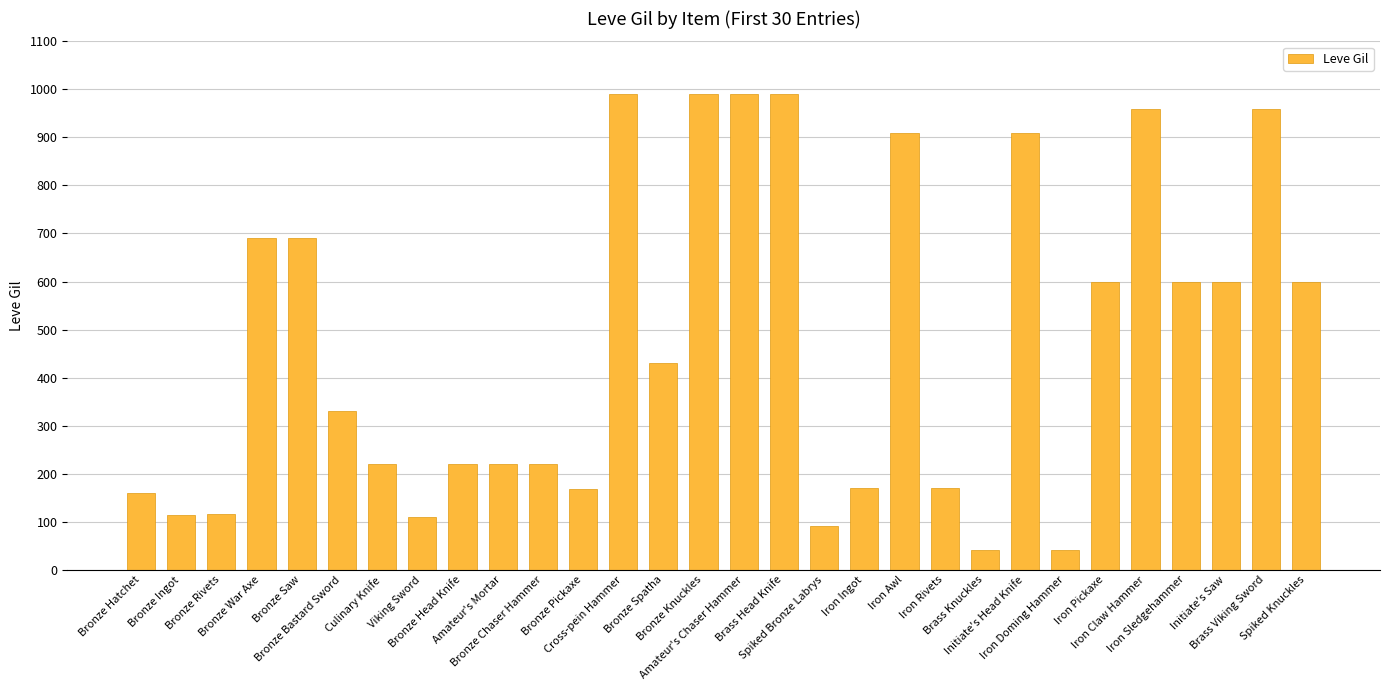

Is it true that the value at Spiked Bronze Labrys is 46?

False